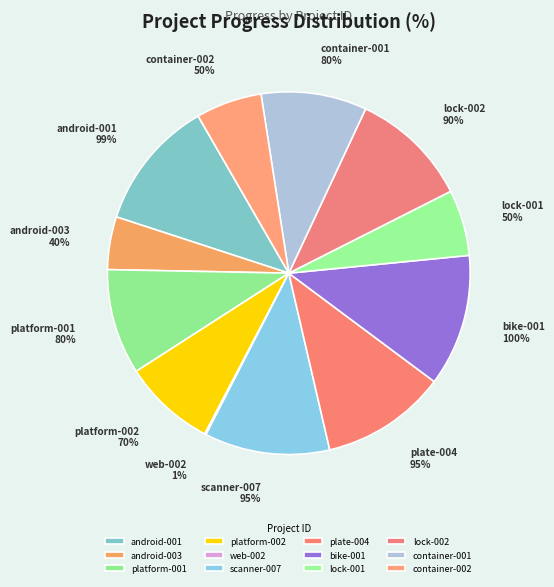

Which slice is the largest?

bike-001